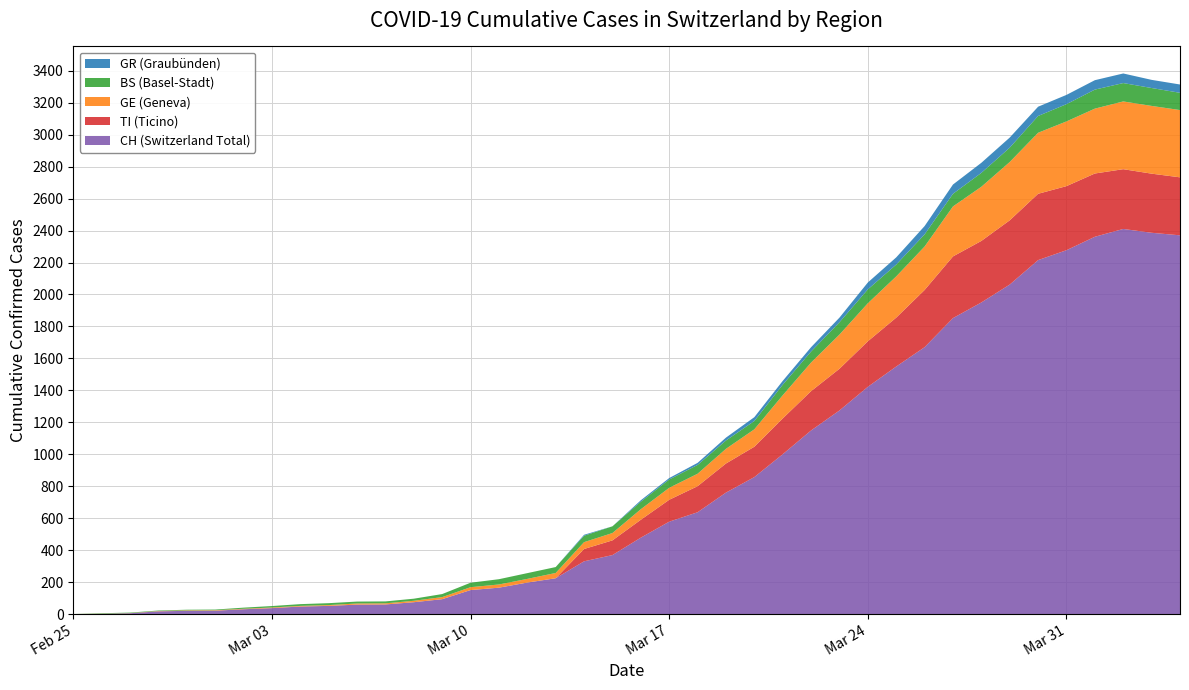

Reading right to left, list all the values displayed in this chart.

CH: 2370	2386	2410	2361	2277	2215	2062	1950	1852	1670	1549	1422	1274	1149	1000	857	760	637	578	478	369	330	224	197	165	150	93	74	60	59	51	47	37	30	21	20	17	5	1	0
GE: 421	424	424	406	405	382	365	339	313	272	258	238	214	179	145	109	92	78	75	66	46	43	33	23	20	18	13	9	7	7	5	4	4	3	3	3	2	1	1	0
BS: 108	112	115	119	108	105	90	87	79	76	74	87	77	69	66	52	52	55	52	47	42	40	37	36	33	28	19	13	12	12	12	11	9	7	4	4	3	3	3	0
GR: 52	51	60	59	58	58	63	63	58	52	45	43	29	27	24	24	18	13	9	9	0	6	0	0	0	0	0	0	0	0	0	0	0	0	0	0	0	0	0	0
TI: 363	370	374	396	401	415	402	385	386	358	306	285	261	246	224	190	182	163	137	112	92	77	0	0	0	0	0	0	0	0	0	0	0	0	0	0	0	0	0	0